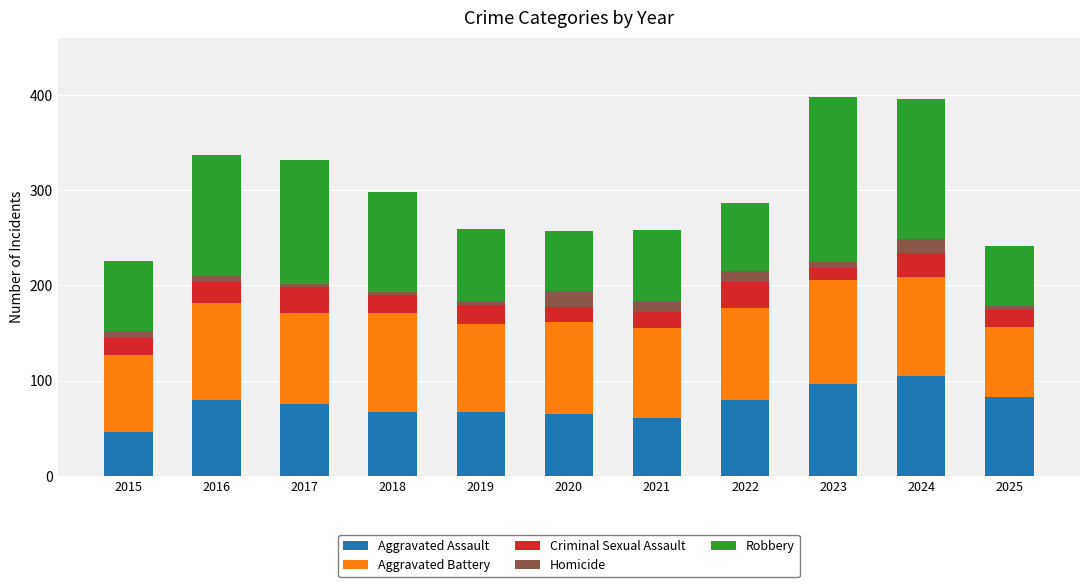

True or false: Aggravated Assault has a value of 33 at 2018.

False